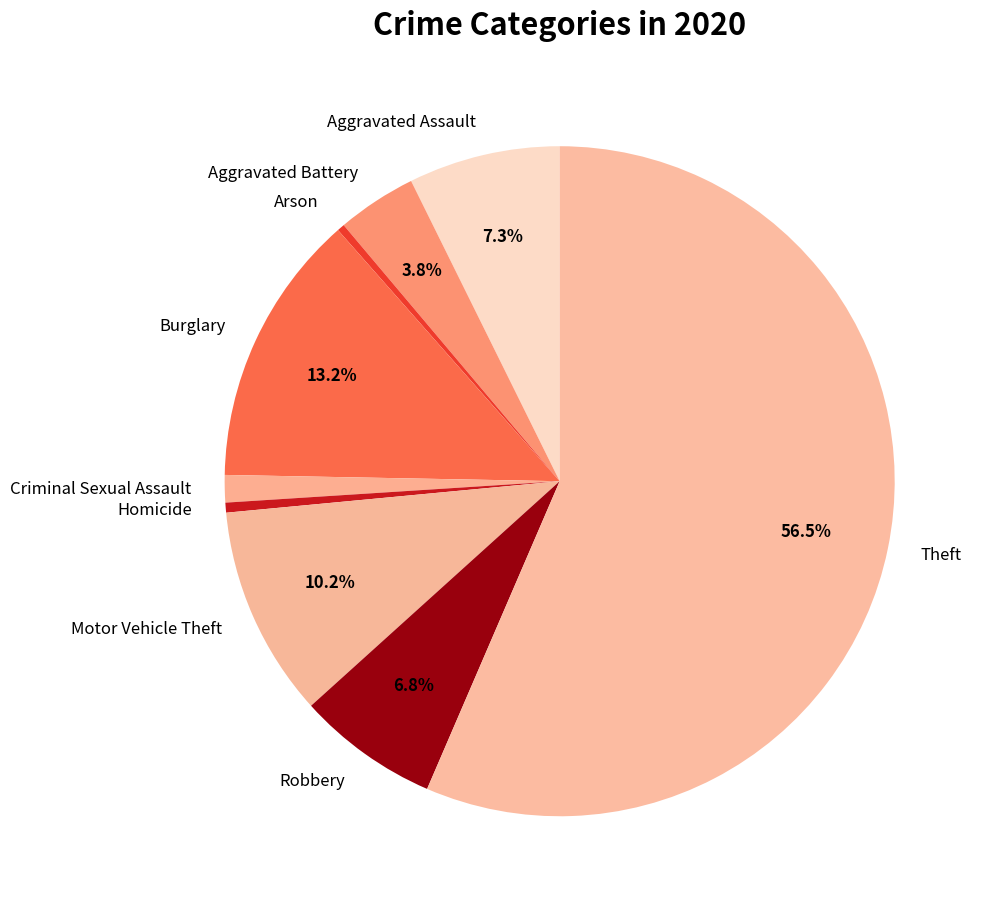

To the nearest percent, what is the difference between the Burglary and Aggravated Assault slice percentages?

6%